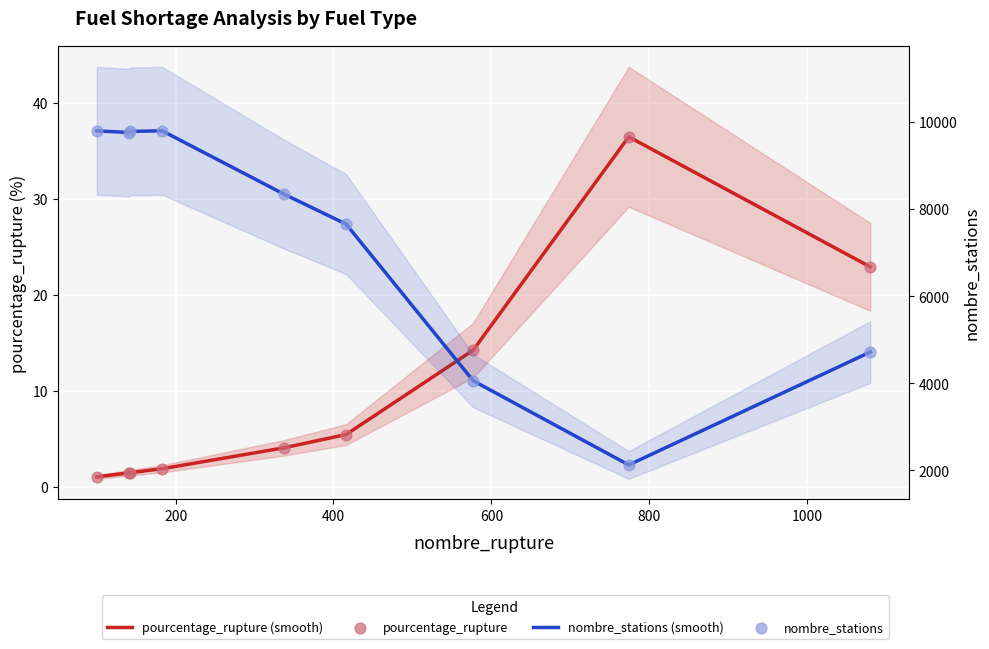

Is the value of pourcentage_rupture (smooth) at 1200 greater than the value of nombre_stations at 1200?

No